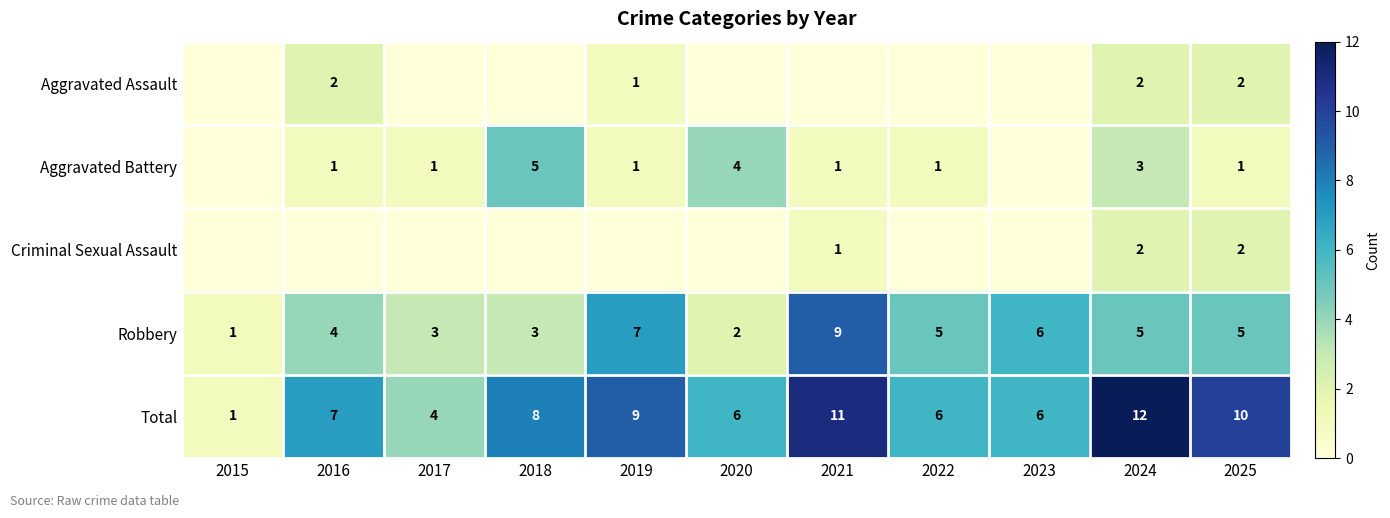

True or false: Aggravated Battery has a value of 4 at 2020.

True